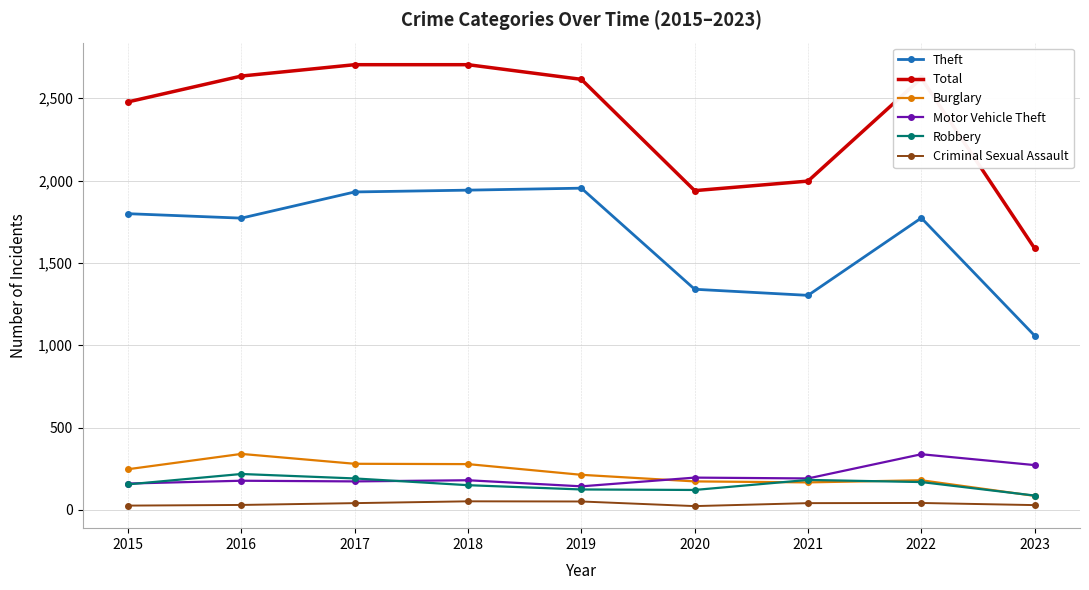

Is it true that Total equals 4583 at 2022?

False